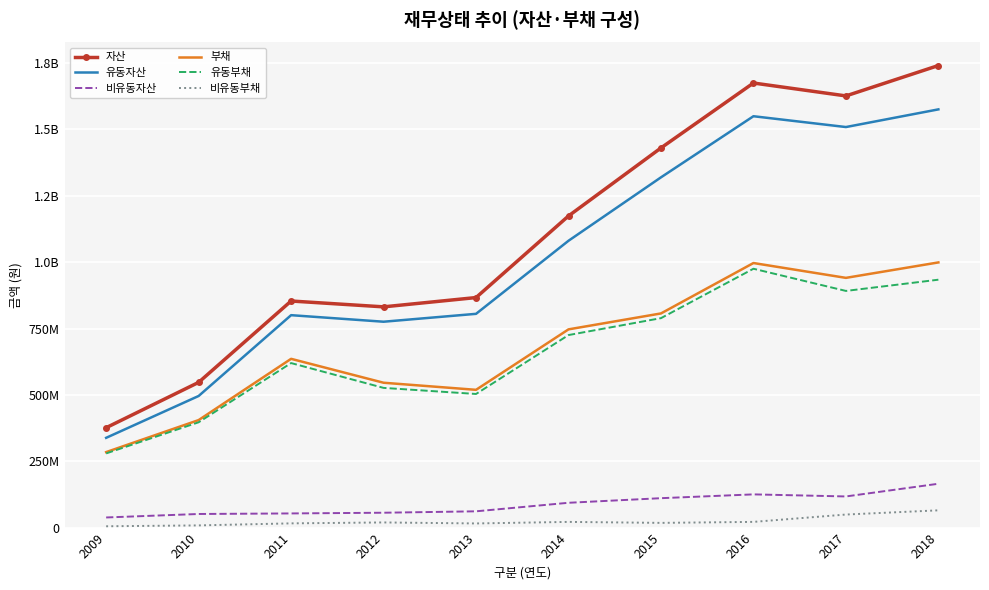

Reading left to right, transcribe all the data shown in this chart.

자산: 376383943	547140004	853706764	831688759	866710373	1174199477	1430474983	1675070482	1626494168	1740942672
유동자산: 338247131	495868202	800348857	775672853	805386479	1080709616	1319663121	1549923878	1509173016	1575742730
비유동자산: 38136811	51271803	53357907	56015905	61323895	93489861	110811862	125146604	117321153	165199942
부채: 284421408	405053345	635848485	545785747	519067844	746860142	806898196	996817600	940913666	999096763
유동부채: 279460858	396791560	619906298	526377675	503435881	725409136	789148336	975312223	891722365	934039174
비유동부채: 4960549	8261785	15942187	19408072	15631963	21451006	17749859	21505378	49191301	65057589